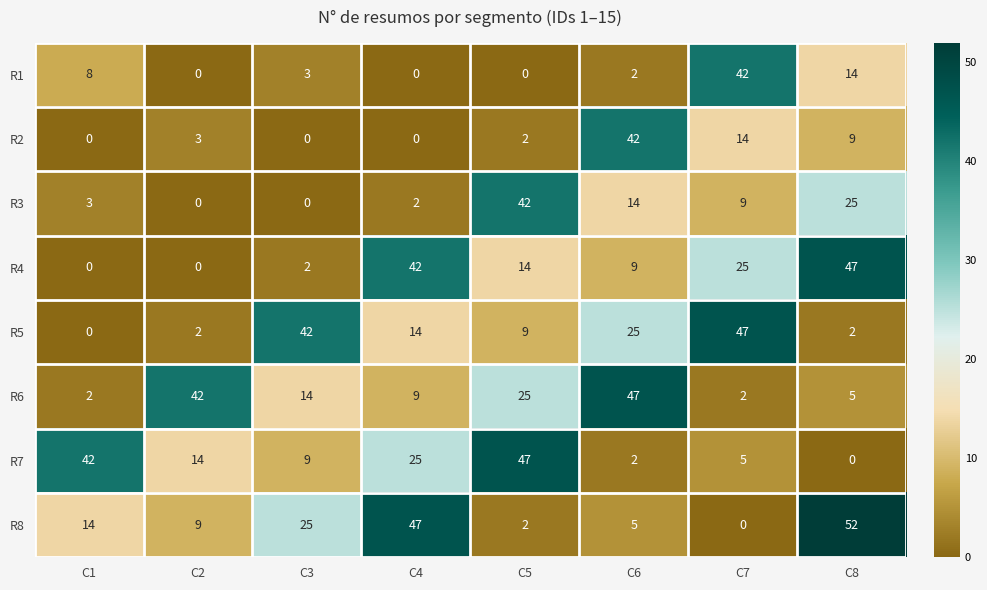

What is the average value of the R5 series?

18